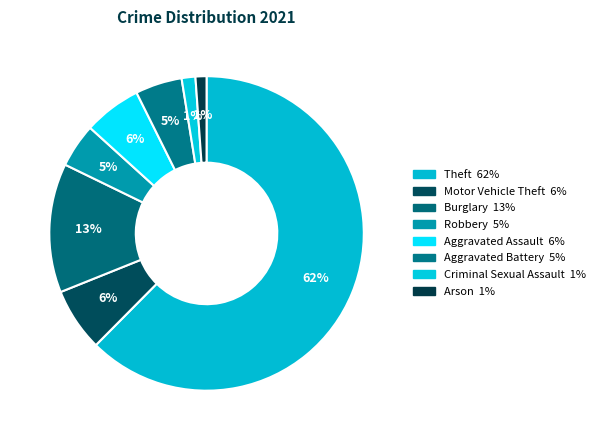

Combined, what portion of the pie is Theft and Criminal Sexual Assault?

63.8%